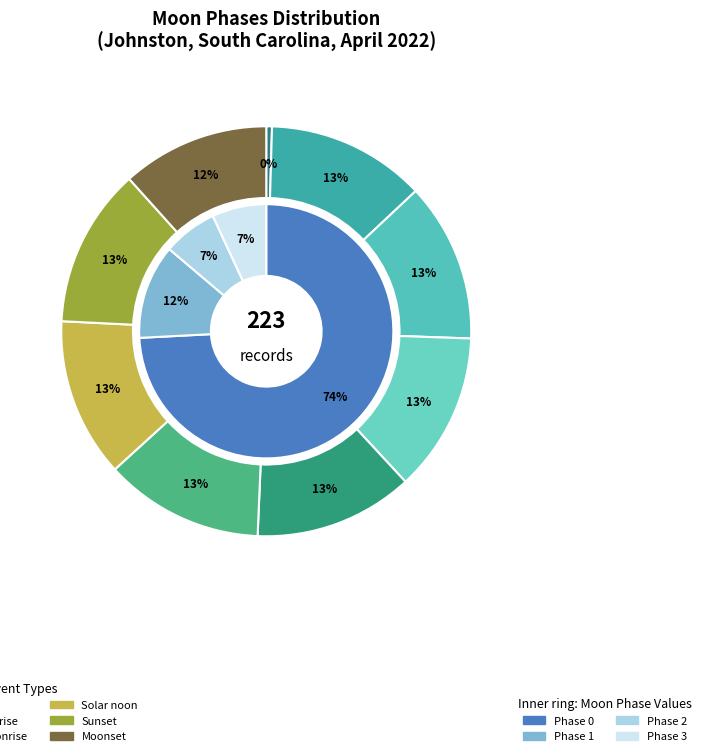

Is there a majority slice in this chart?

Yes